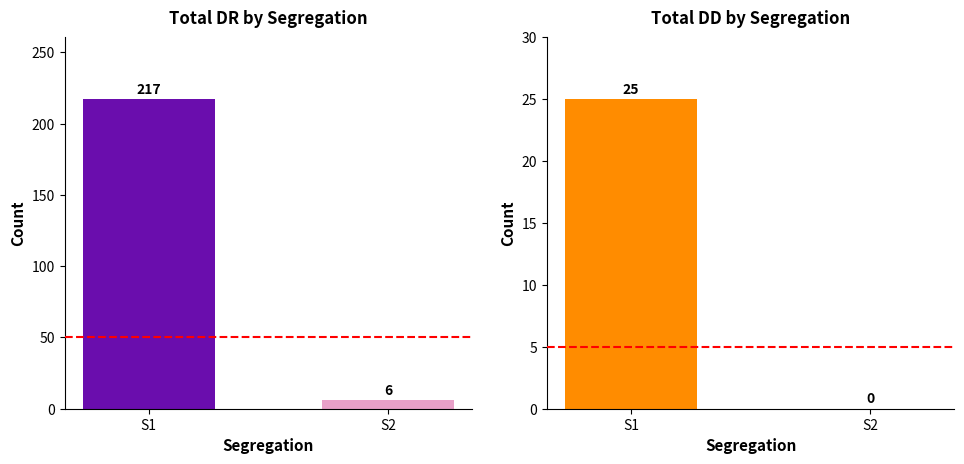

Are the bars horizontal?

No